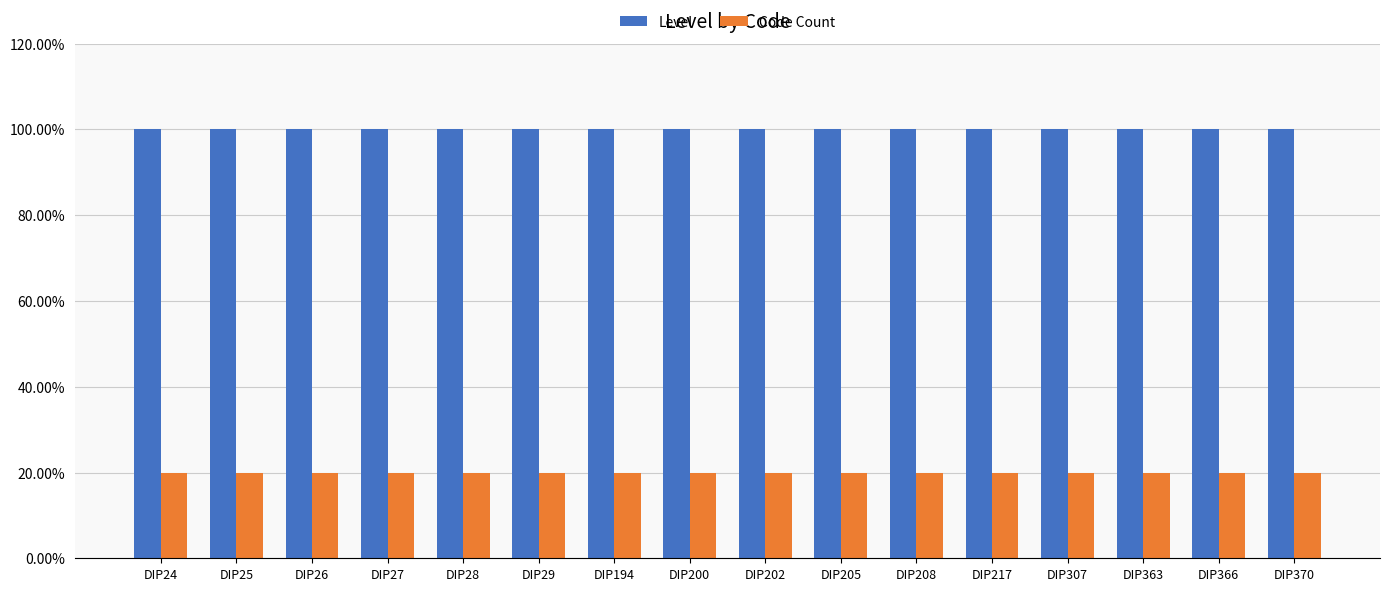

Does the chart contain stacked bars?

No